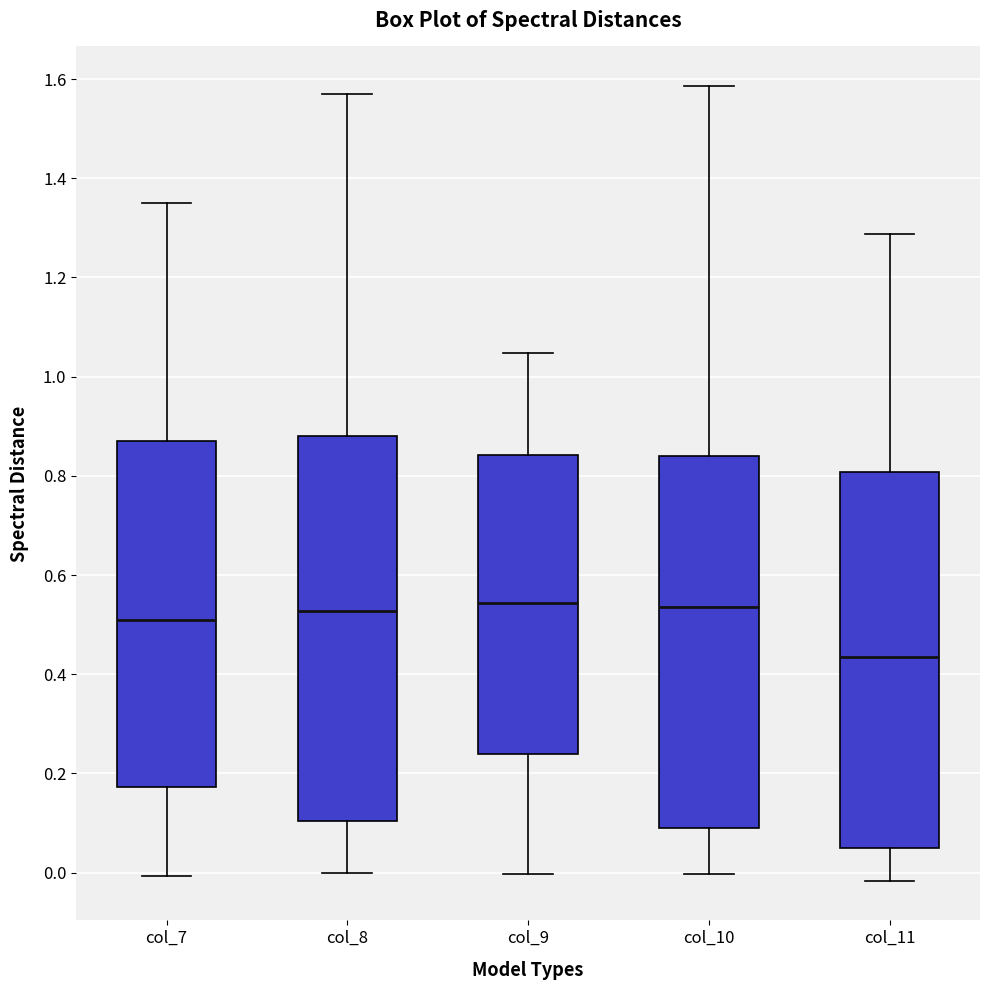

Reading left to right, transcribe this box plot: for each box, give where its median line is, the range the box spans, and where its two whiskers end, as read against the y-axis. The values are not printed on the chart, so give them approximately, as read against the axis.

col_7: median 0.50, box 0.18 to 0.88, whiskers 0.00 to 1.34
col_8: median 0.52, box 0.10 to 0.88, whiskers 0.00 to 1.56
col_9: median 0.54, box 0.24 to 0.84, whiskers 0.00 to 1.04
col_10: median 0.54, box 0.10 to 0.84, whiskers 0.00 to 1.58
col_11: median 0.44, box 0.04 to 0.80, whiskers -0.02 to 1.28